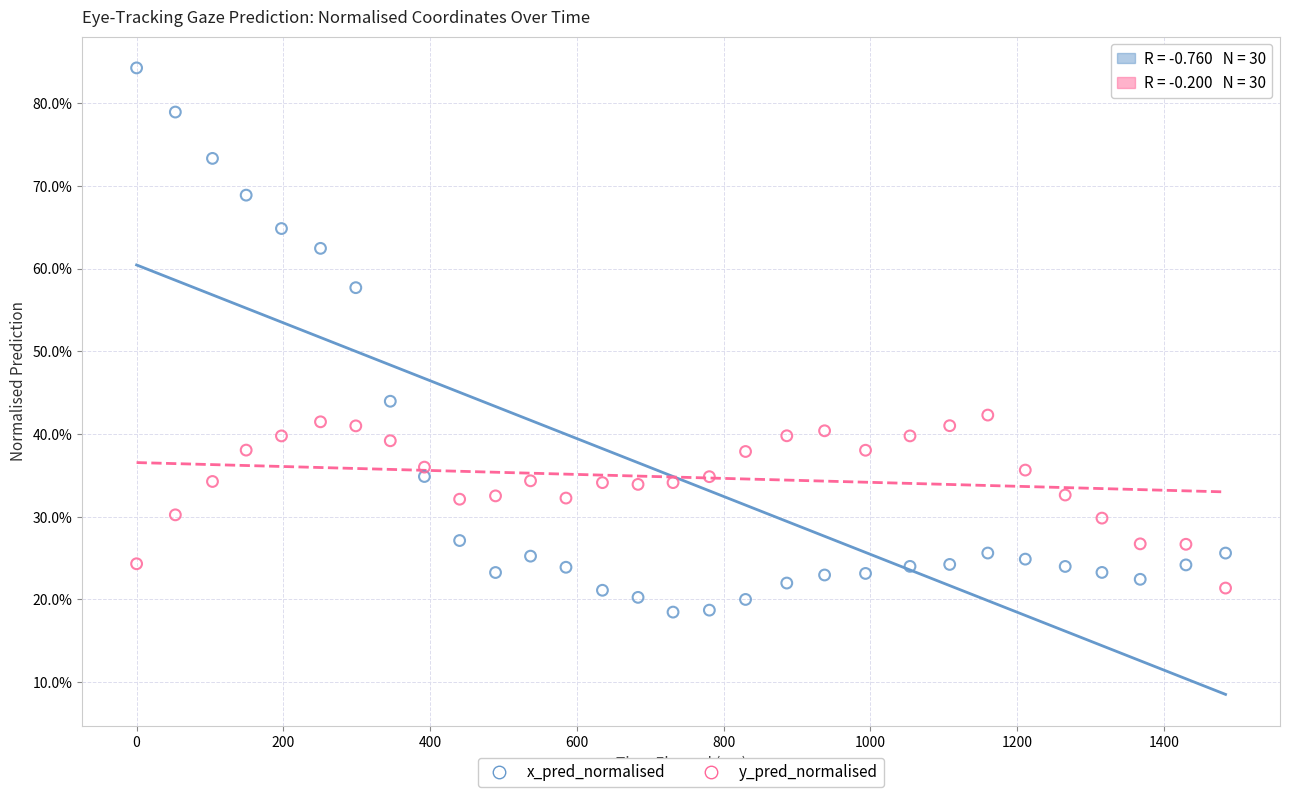

What are all the series names shown in the legend?

x_pred_normalised, y_pred_normalised